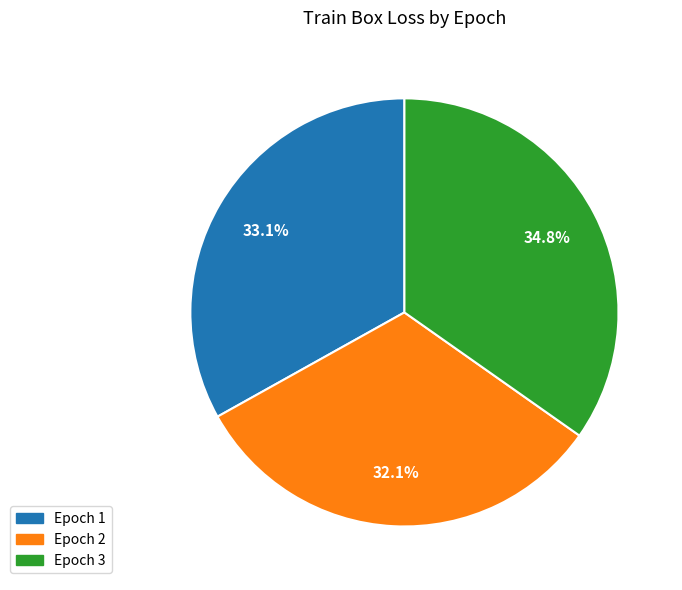

Count the number of slices in the pie.

3